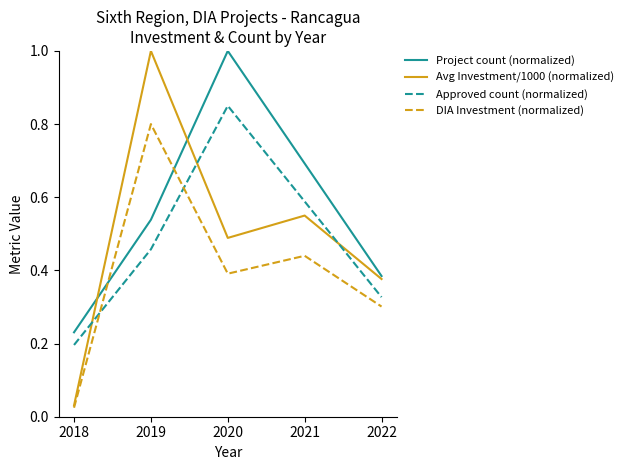

At which label does Project count (normalized) reach its peak?

2020